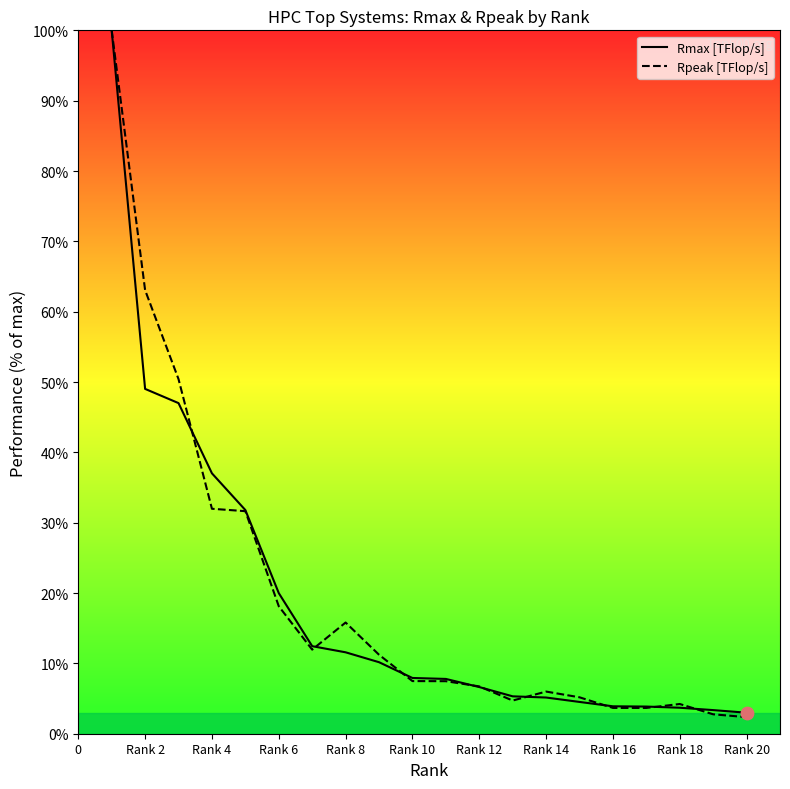

What are all the series names shown in the legend?

Rmax [TFlop/s], Rpeak [TFlop/s]